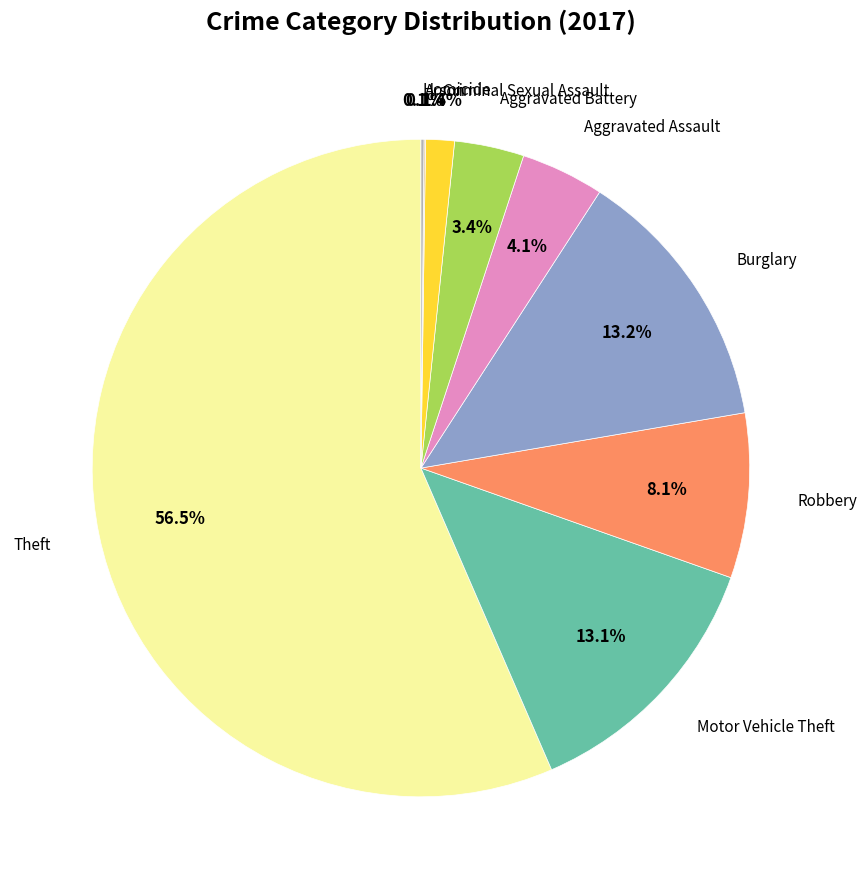

Is there any slice that represents more than half of the pie?

Yes